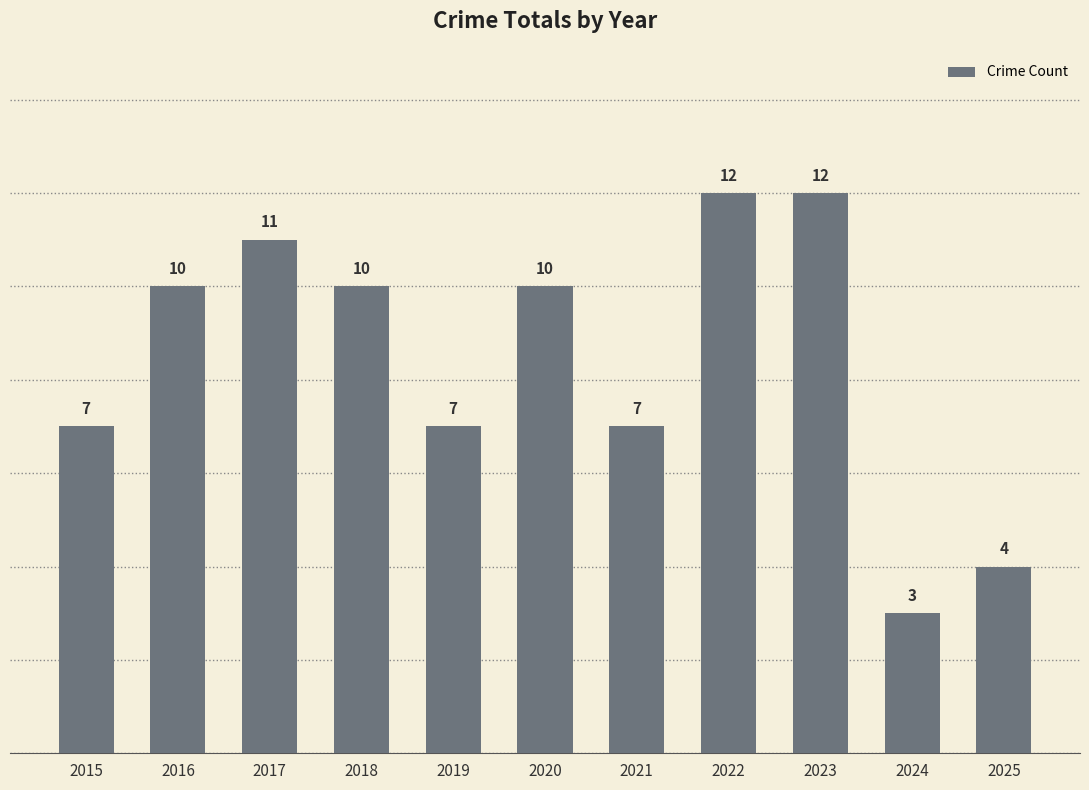

How many bars are there in total?

11